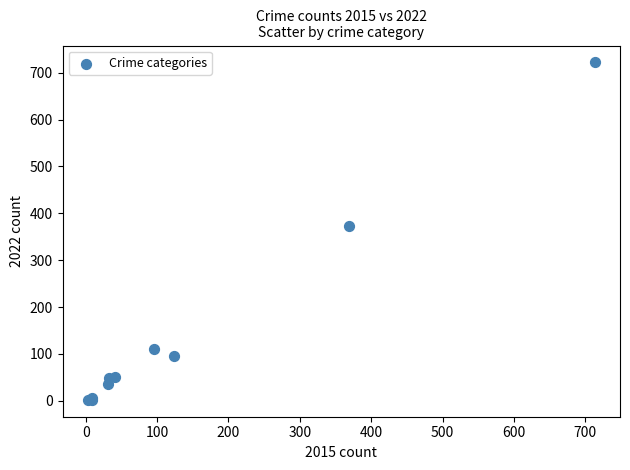

What Y value in the scatter plot is closest to 362?

372